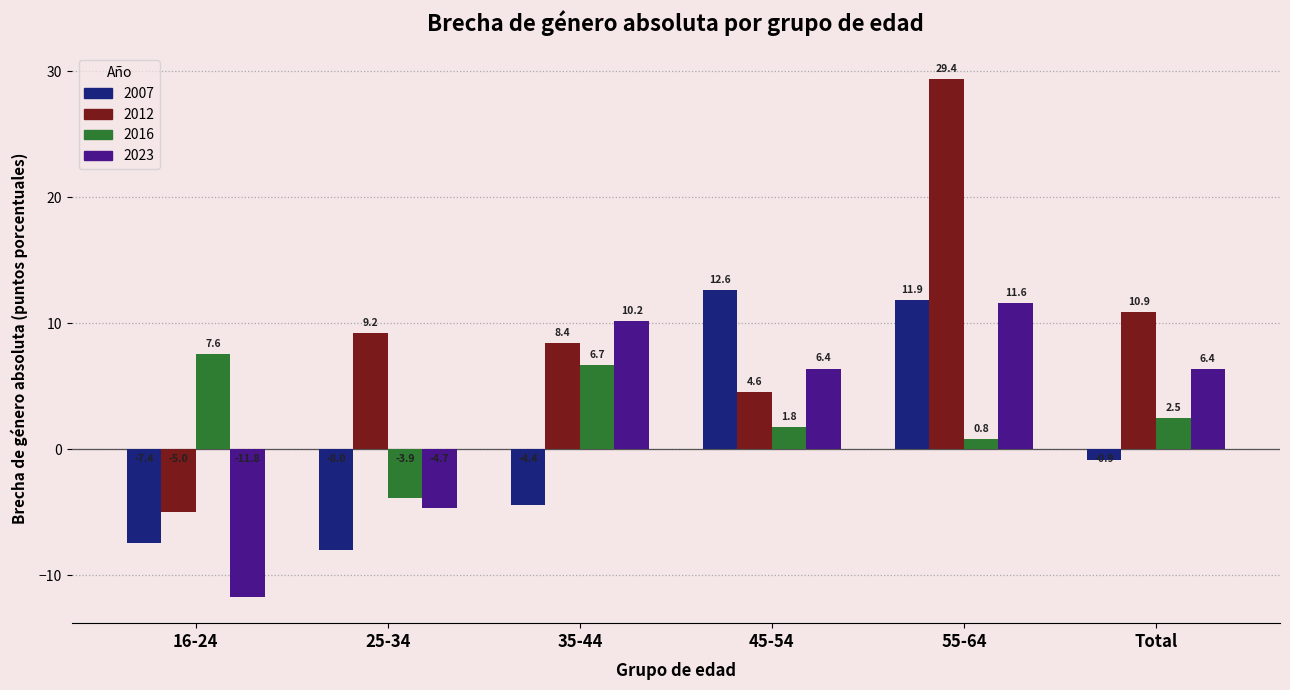

The 2007 series shows 12.6 at 45-54. True or false?

True